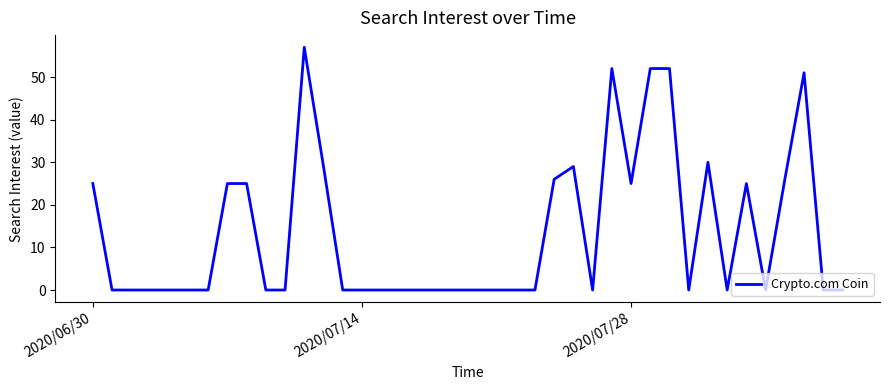

How many lines are shown in the chart?

1